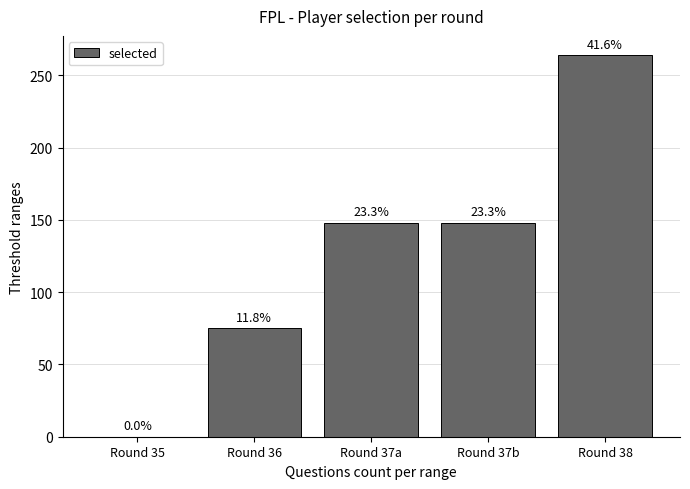

What is the approximate value at Round 38, to the nearest 5?

265